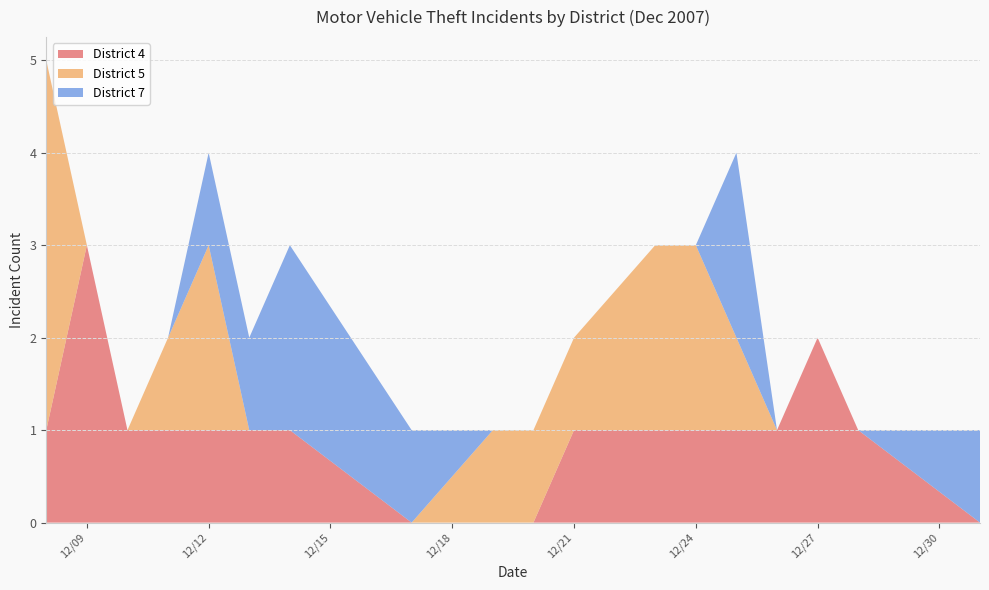

What is the total value across all series at 12/09?

3